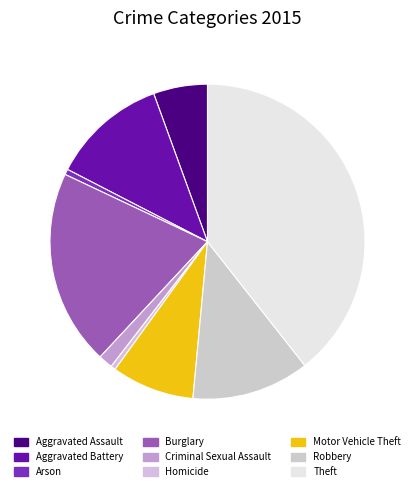

What is the ratio of the value at Aggravated Battery to the value at Robbery?

1.0